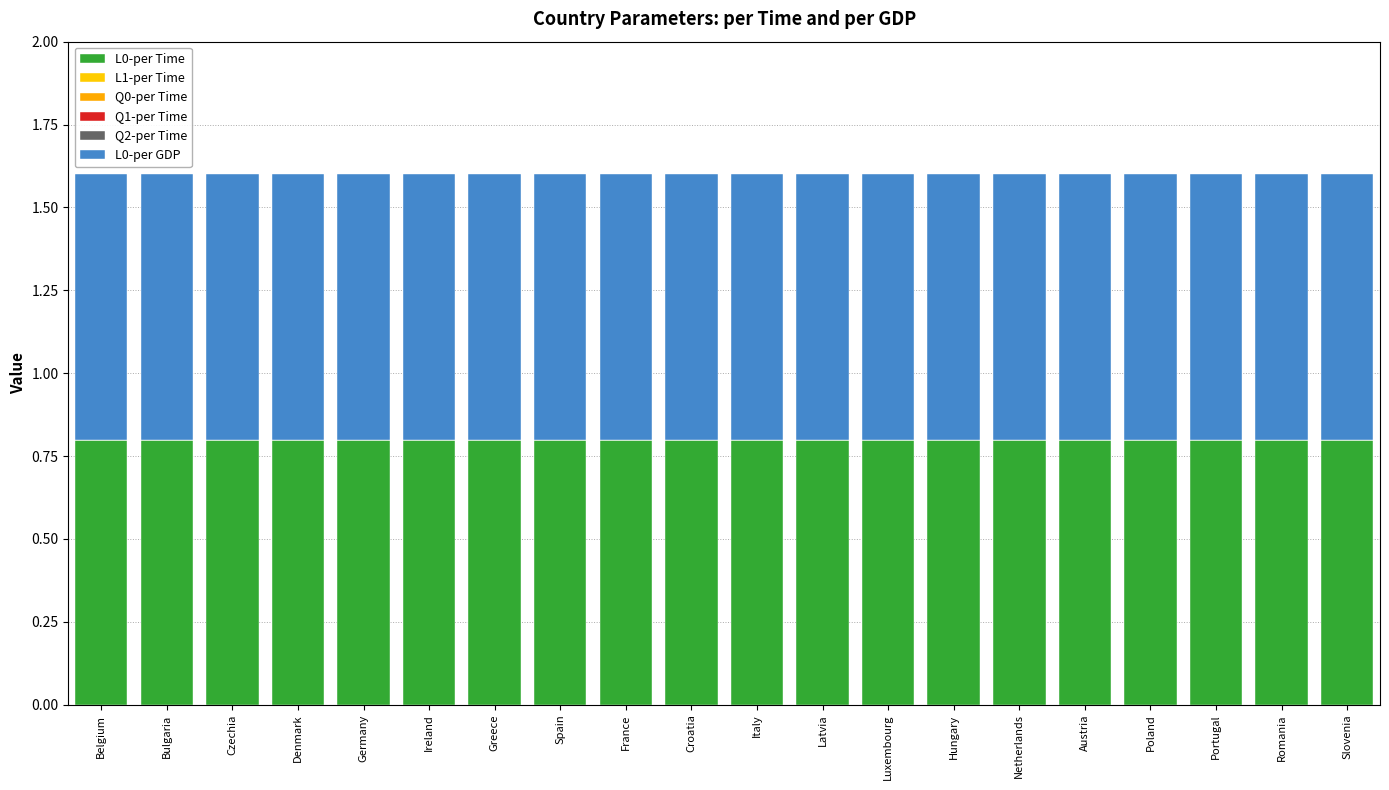

Reading right to left, transcribe all the data shown in this chart.

L0-per Time: Slovenia=0.8	Romania=0.8	Portugal=0.8	Poland=0.8	Austria=0.8	Netherlands=0.8	Hungary=0.8	Luxembourg=0.8	Latvia=0.8	Italy=0.8	Croatia=0.8	France=0.8	Spain=0.8	Greece=0.8	Ireland=0.8	Germany=0.8	Denmark=0.8	Czechia=0.8	Bulgaria=0.8	Belgium=0.8
L1-per Time: Slovenia=0.0	Romania=0.0	Portugal=0.0	Poland=0.0	Austria=0.0	Netherlands=0.0	Hungary=0.0	Luxembourg=0.0	Latvia=0.0	Italy=0.0	Croatia=0.0	France=0.0	Spain=0.0	Greece=0.0	Ireland=0.0	Germany=0.0	Denmark=0.0	Czechia=0.0	Bulgaria=0.0	Belgium=0.0
Q0-per Time: Slovenia=0.0	Romania=0.0	Portugal=0.0	Poland=0.0	Austria=0.0	Netherlands=0.0	Hungary=0.0	Luxembourg=0.0	Latvia=0.0	Italy=0.0	Croatia=0.0	France=0.0	Spain=0.0	Greece=0.0	Ireland=0.0	Germany=0.0	Denmark=0.0	Czechia=0.0	Bulgaria=0.0	Belgium=0.0
Q1-per Time: Slovenia=0.0	Romania=0.0	Portugal=0.0	Poland=0.0	Austria=0.0	Netherlands=0.0	Hungary=0.0	Luxembourg=0.0	Latvia=0.0	Italy=0.0	Croatia=0.0	France=0.0	Spain=0.0	Greece=0.0	Ireland=0.0	Germany=0.0	Denmark=0.0	Czechia=0.0	Bulgaria=0.0	Belgium=0.0
Q2-per Time: Slovenia=0.0	Romania=0.0	Portugal=0.0	Poland=0.0	Austria=0.0	Netherlands=0.0	Hungary=0.0	Luxembourg=0.0	Latvia=0.0	Italy=0.0	Croatia=0.0	France=0.0	Spain=0.0	Greece=0.0	Ireland=0.0	Germany=0.0	Denmark=0.0	Czechia=0.0	Bulgaria=0.0	Belgium=0.0
L0-per GDP: Slovenia=0.8	Romania=0.8	Portugal=0.8	Poland=0.8	Austria=0.8	Netherlands=0.8	Hungary=0.8	Luxembourg=0.8	Latvia=0.8	Italy=0.8	Croatia=0.8	France=0.8	Spain=0.8	Greece=0.8	Ireland=0.8	Germany=0.8	Denmark=0.8	Czechia=0.8	Bulgaria=0.8	Belgium=0.8